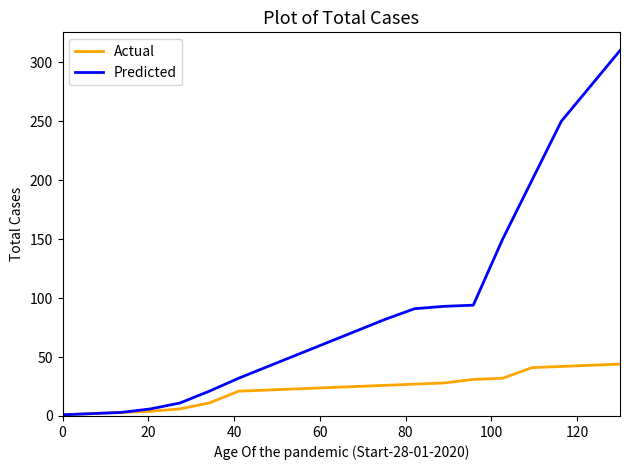

At how many categories does at least one series exceed 126?

5